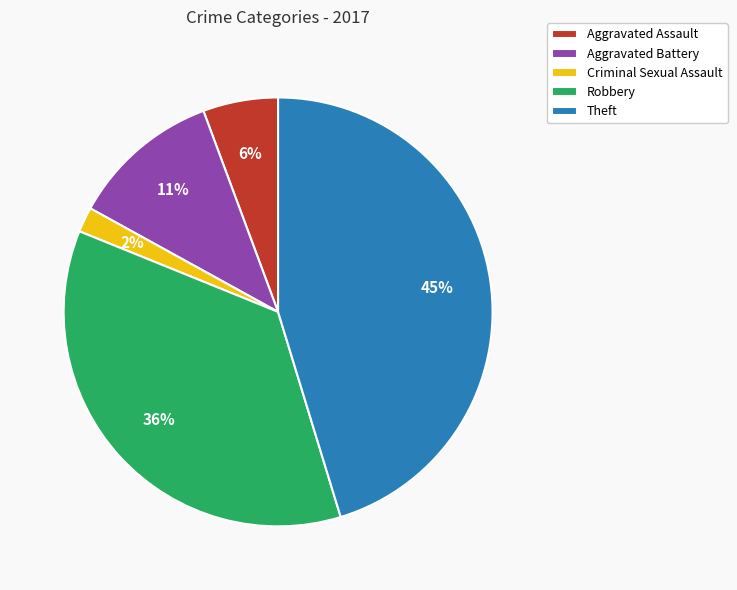

Does Criminal Sexual Assault represent more than half of the total?

No